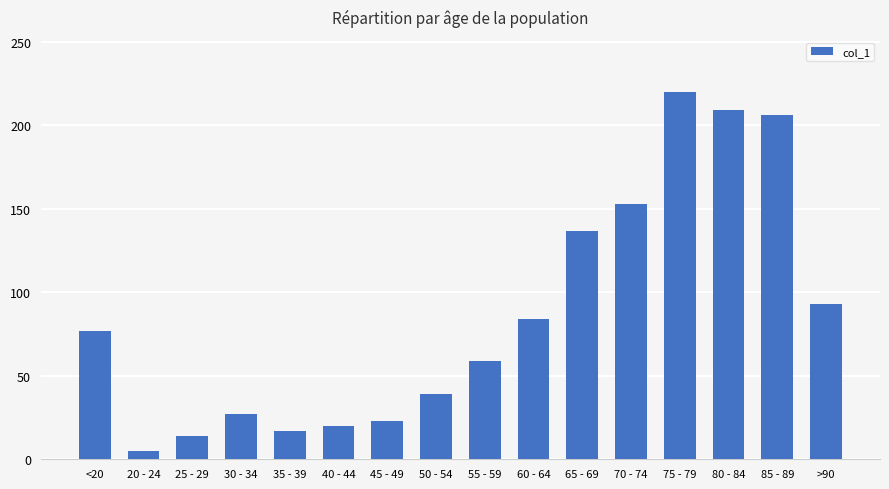

What is the maximum value shown in the chart?

220